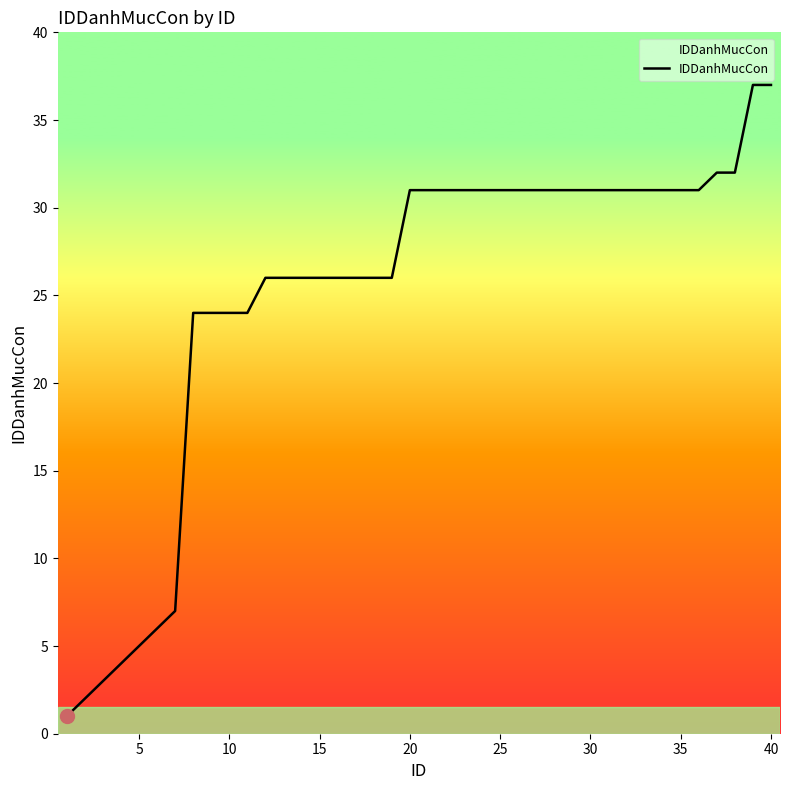

What is the average value?

25